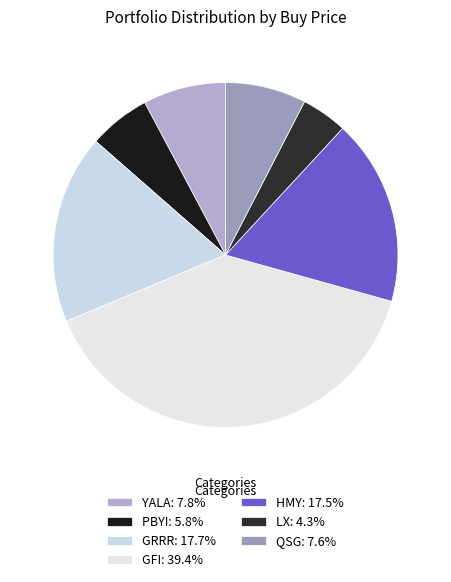

What is the ratio of the value at QSG to the value at HMY?

0.4